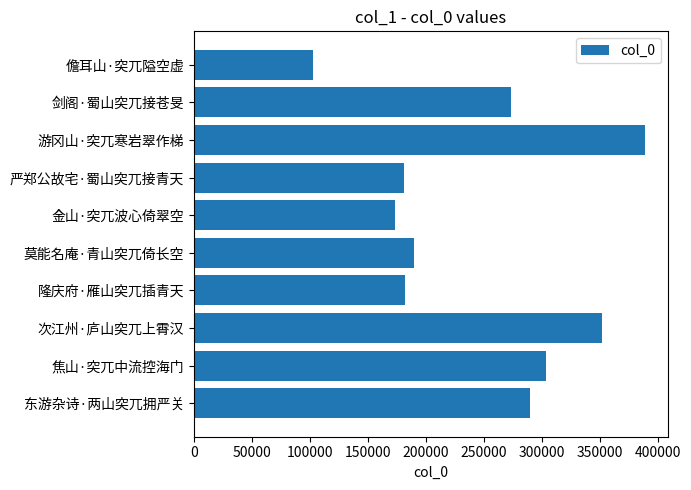

Which category has the highest value across all series?

游冈山·突兀寒岩翠作梯